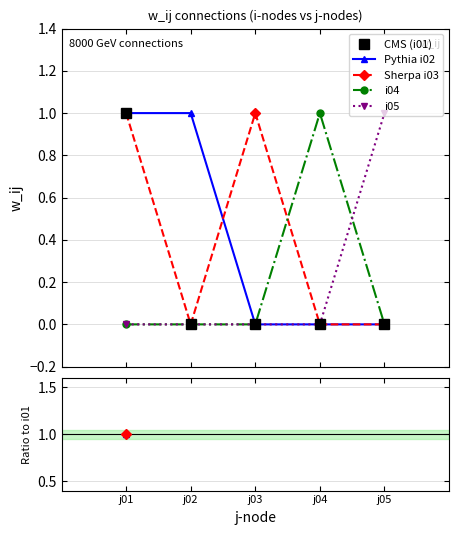

How many data points in CMS (i01) are above 0?

1